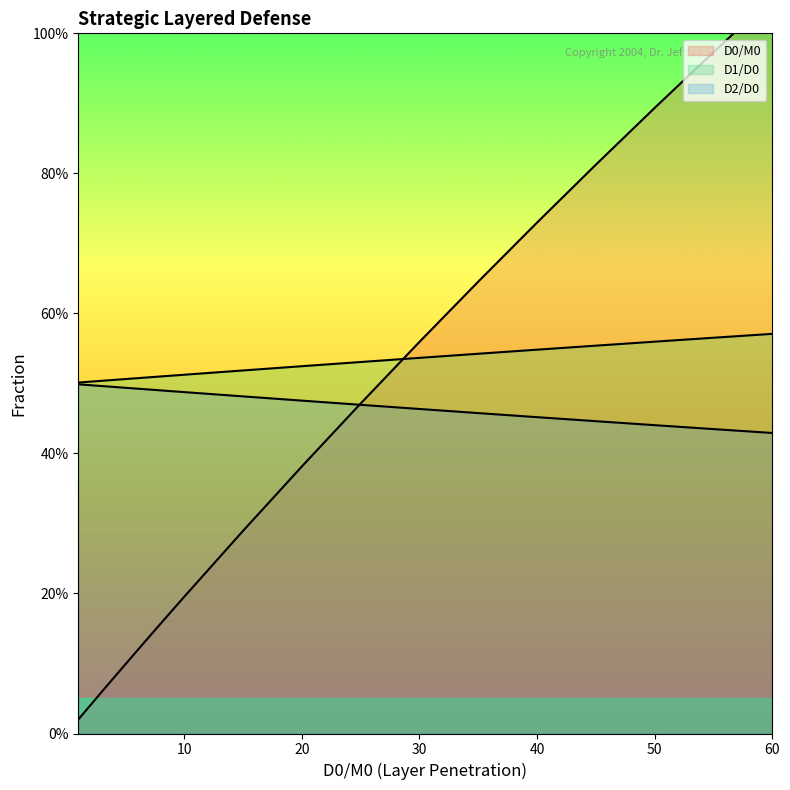

Which has a higher value, 6 or 1?

6